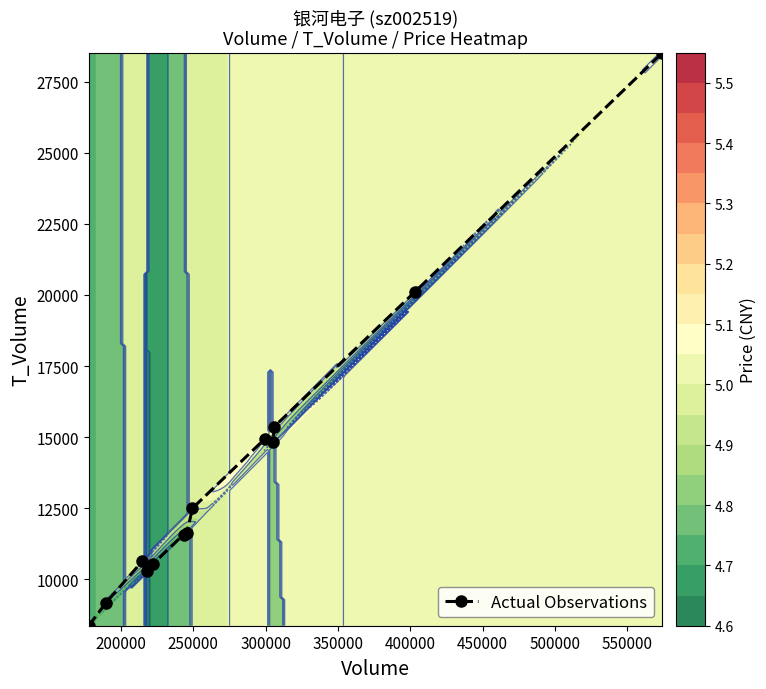

True or false: Actual Observations has more than 0 interior local peaks.

True